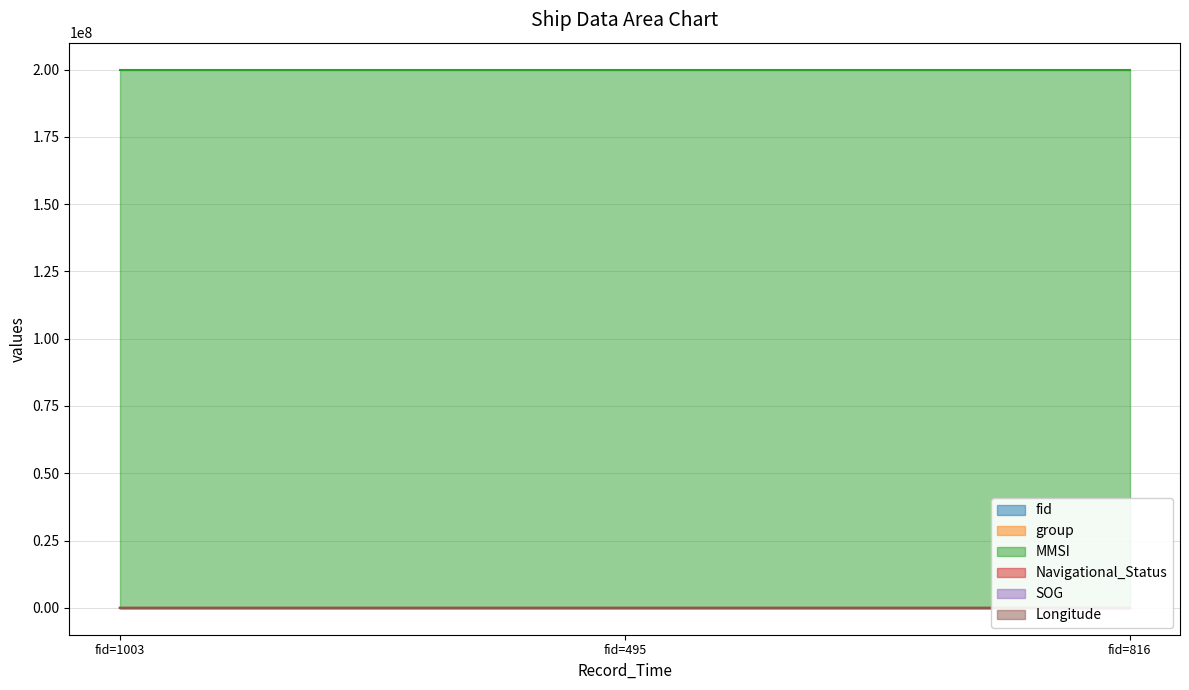

How many fid values are between 495 and 1003?

3